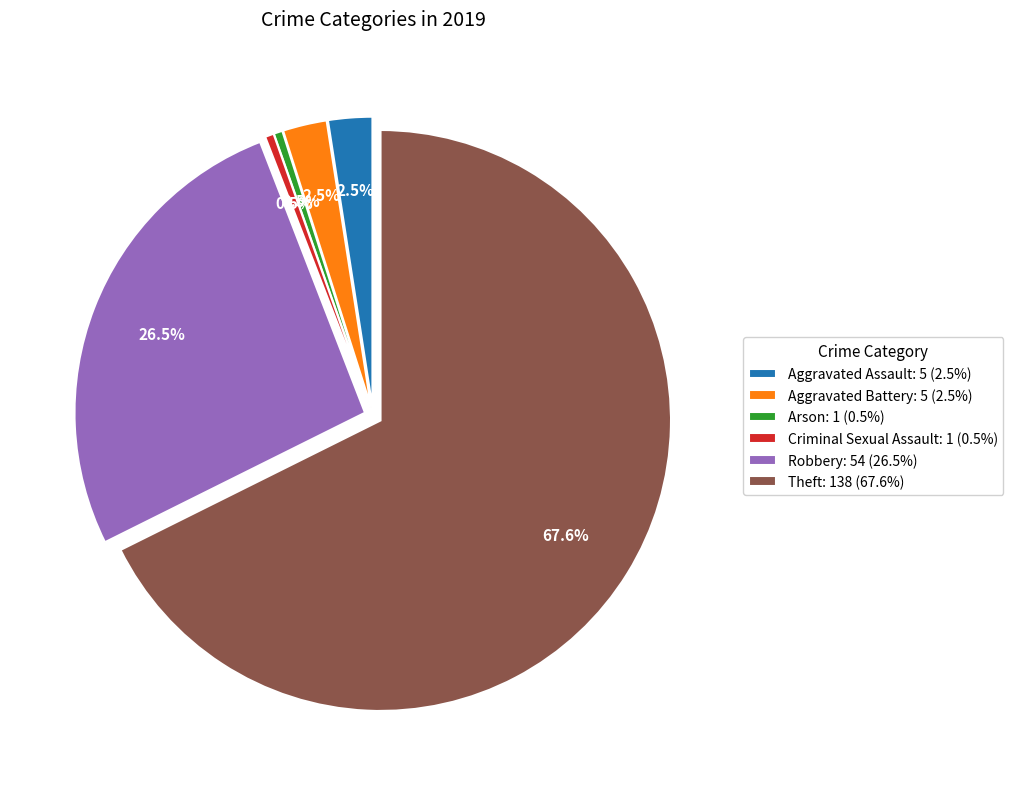

Combined, do Aggravated Assault: 5 (2.5%) and Criminal Sexual Assault: 1 (0.5%) account for over 50%?

No